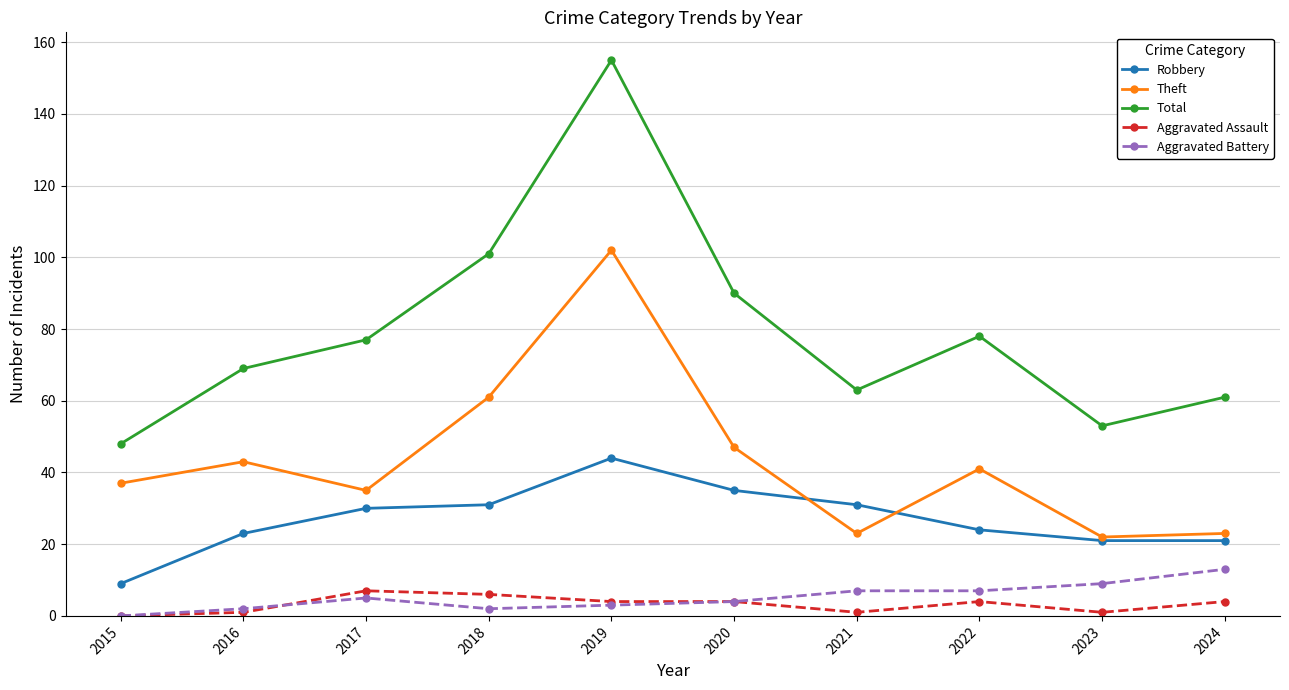

Reading right to left, what are all the values shown in this chart?

Robbery: 2024=21	2023=21	2022=24	2021=31	2020=35	2019=44	2018=31	2017=30	2016=23	2015=9
Theft: 2024=23	2023=22	2022=41	2021=23	2020=47	2019=102	2018=61	2017=35	2016=43	2015=37
Total: 2024=61	2023=53	2022=78	2021=63	2020=90	2019=155	2018=101	2017=77	2016=69	2015=48
Aggravated Assault: 2024=4	2023=1	2022=4	2021=1	2020=4	2019=4	2018=6	2017=7	2016=1	2015=0
Aggravated Battery: 2024=13	2023=9	2022=7	2021=7	2020=4	2019=3	2018=2	2017=5	2016=2	2015=0